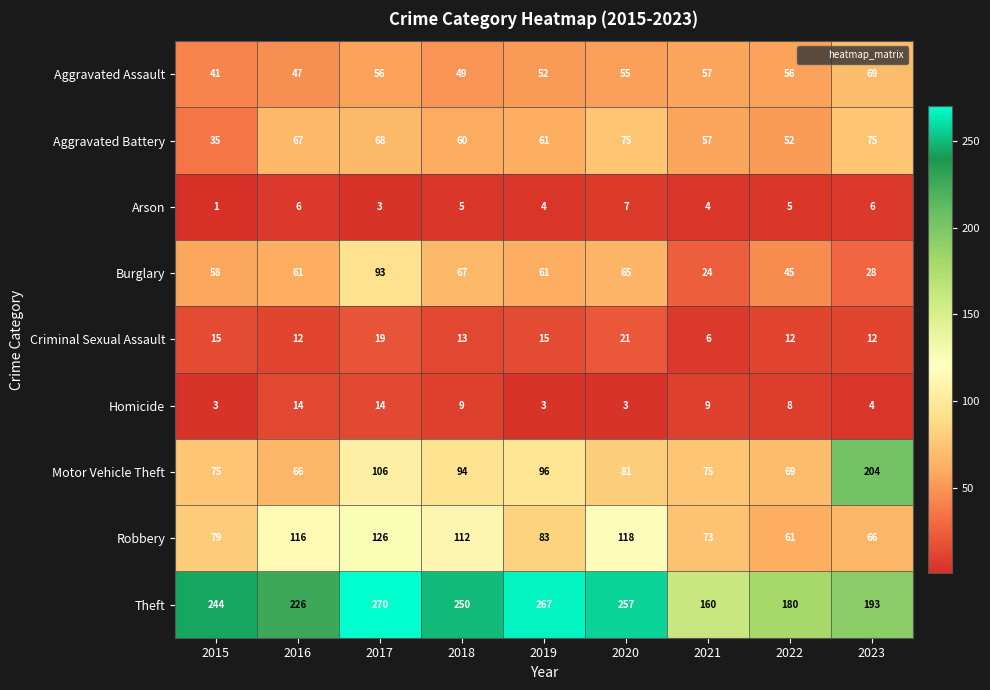

What is the approximate value of Criminal Sexual Assault at 2015?

15